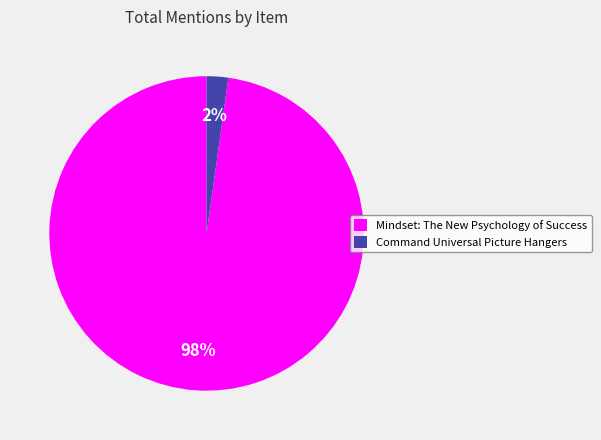

To the nearest percent, what is the combined percentage of Mindset: The New Psychology of Success and Command Universal Picture Hangers?

100%